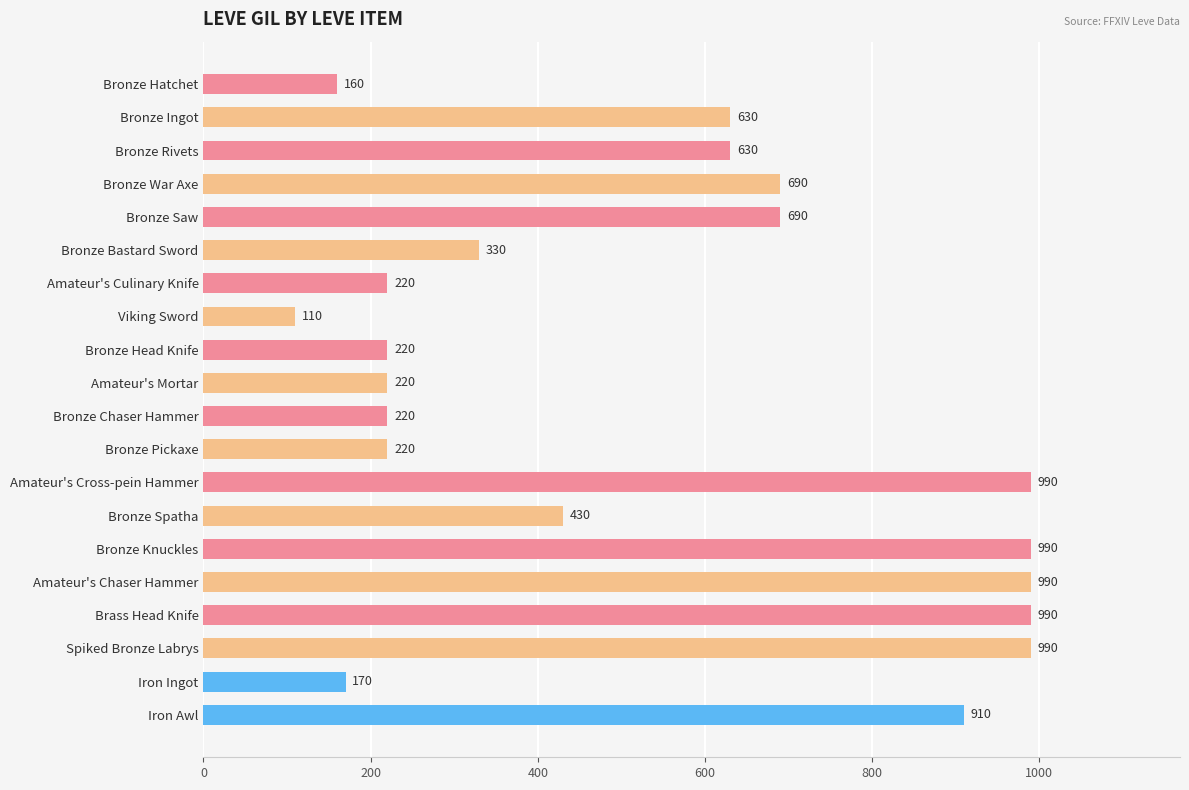

What is the value of the 11th bar from the top?

220